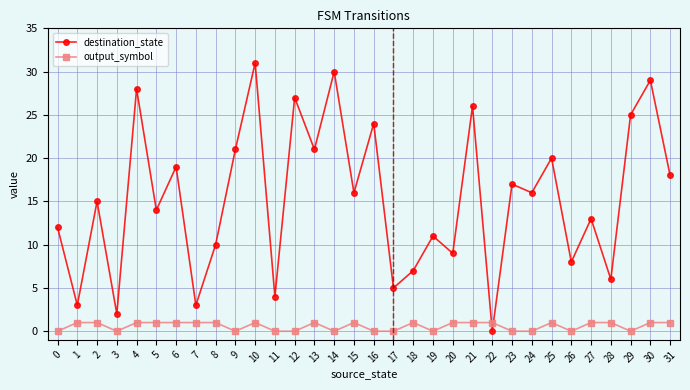

What is the difference between the highest and lowest values at 17?

5